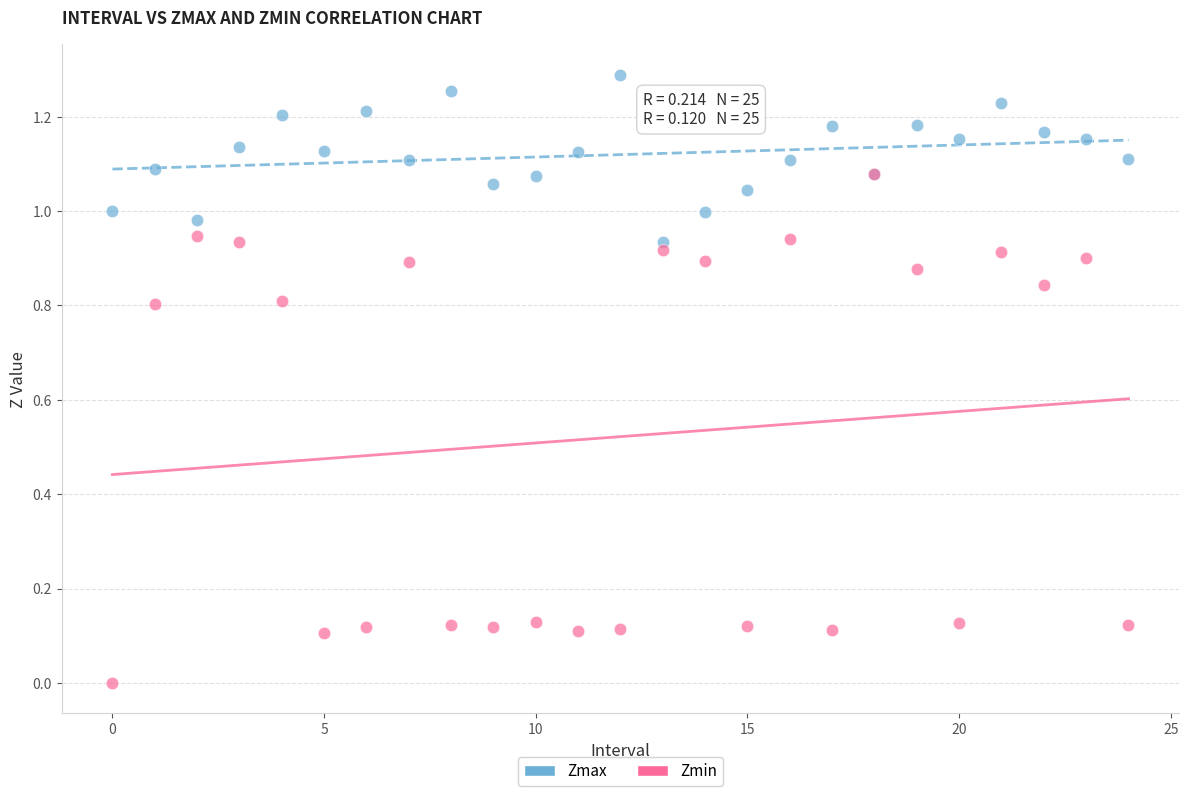

What are all the series names shown in the legend?

Zmax, Zmin